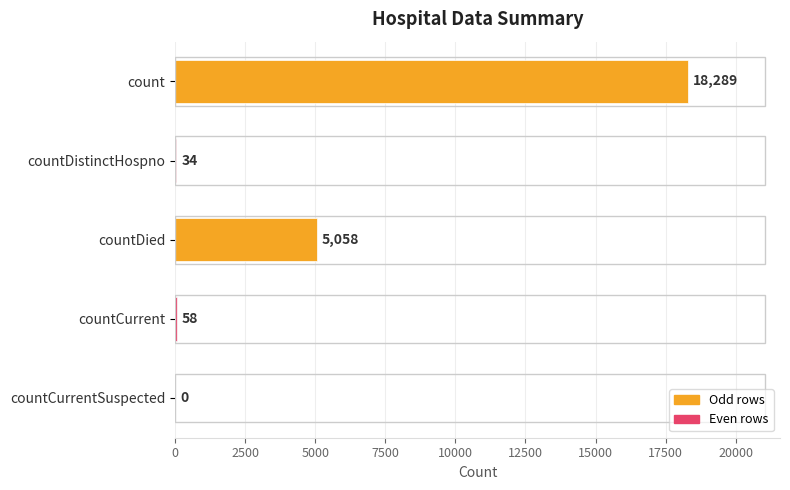

Reading top to bottom, list all the values displayed in this chart.

count=18289	countDistinctHospno=34	countDied=5058	countCurrent=58	countCurrentSuspected=0